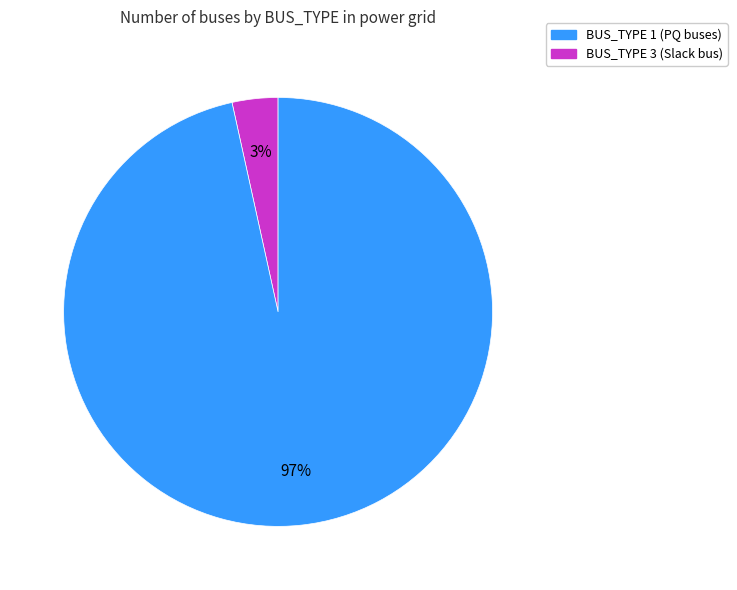

Which has a higher value, BUS_TYPE 3 (Slack bus) or BUS_TYPE 1 (PQ buses)?

BUS_TYPE 3 (Slack bus)